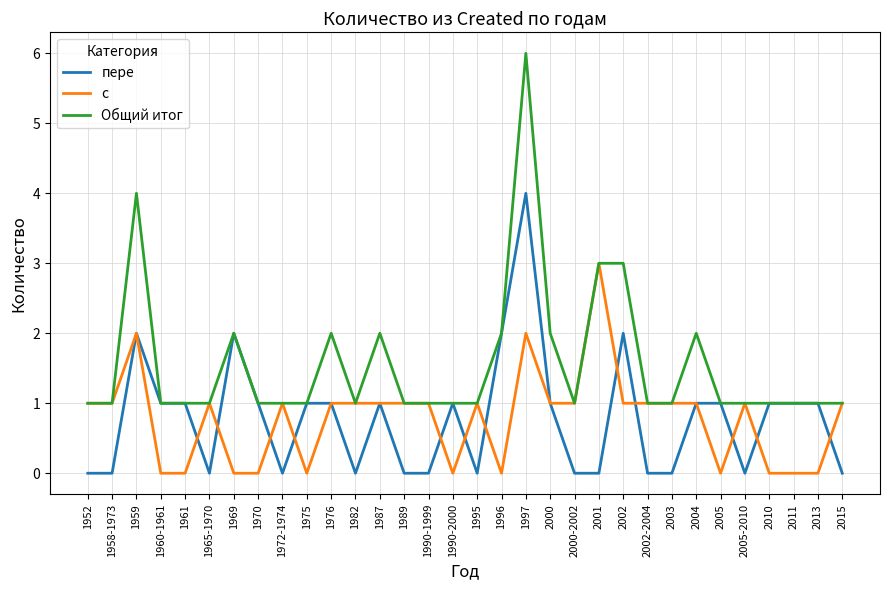

Rank the series by their maximum value, from lowest to highest.

с, пере, Общий итог